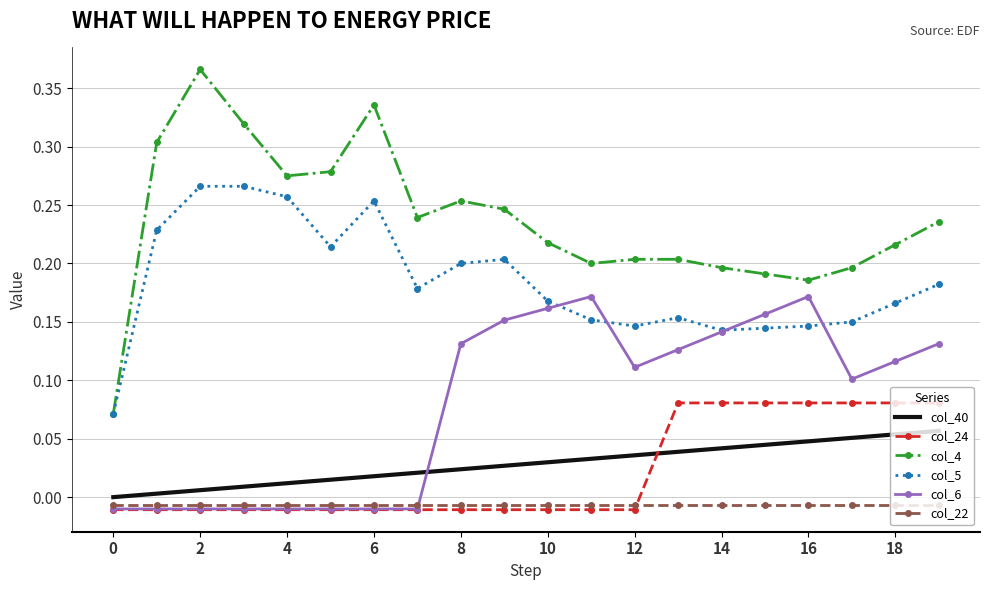

Rank the series by their maximum value, from highest to lowest.

col_4, col_5, col_6, col_24, col_40, col_22